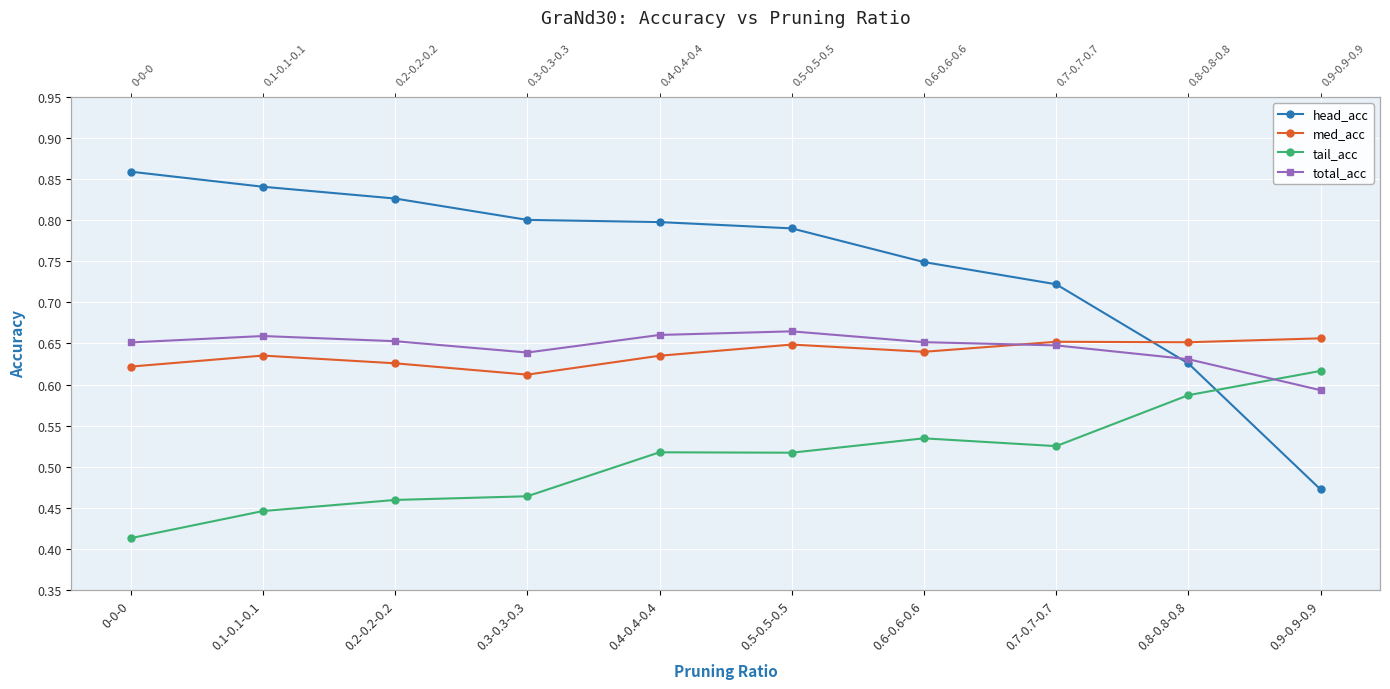

What is the average value of the total_acc series?

0.6